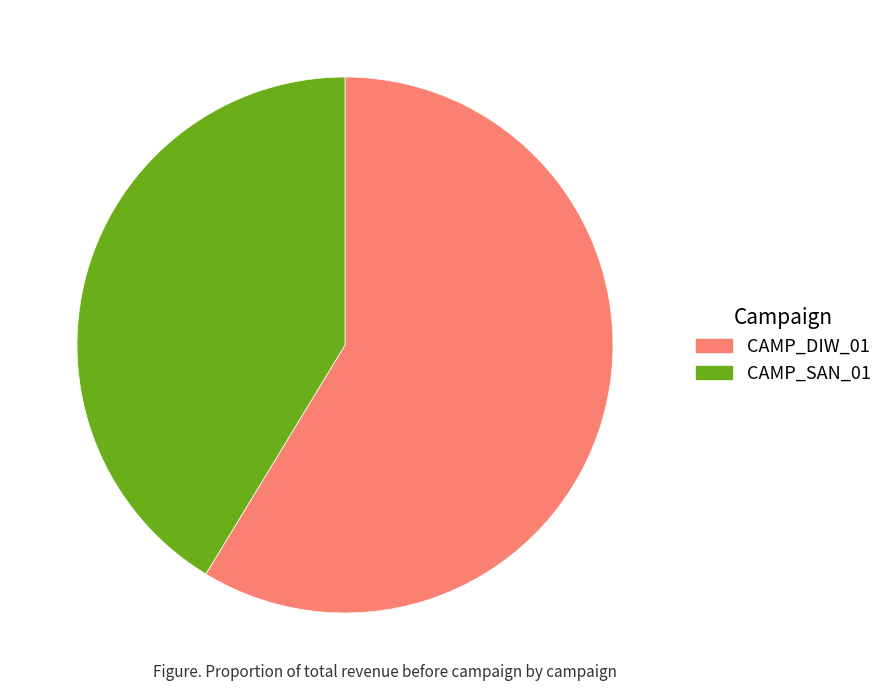

How many segments does this pie chart have?

2